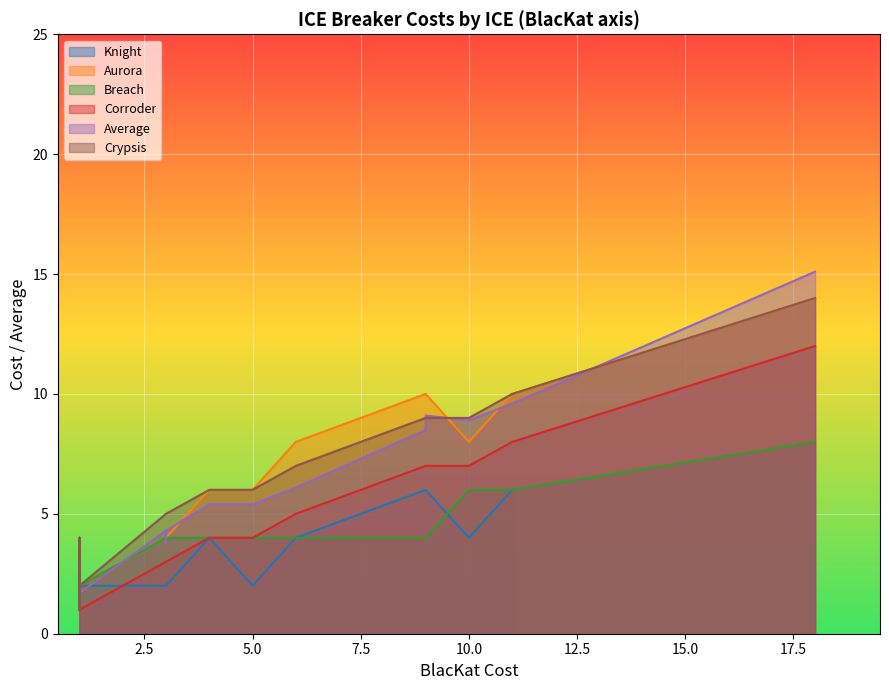

Is it true that the value at 3 is 1?

False